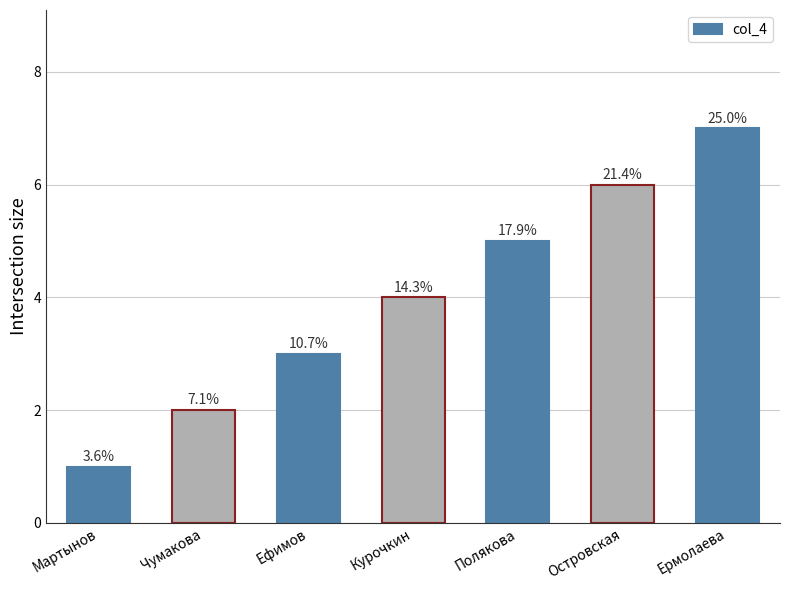

Are the bars horizontal?

No